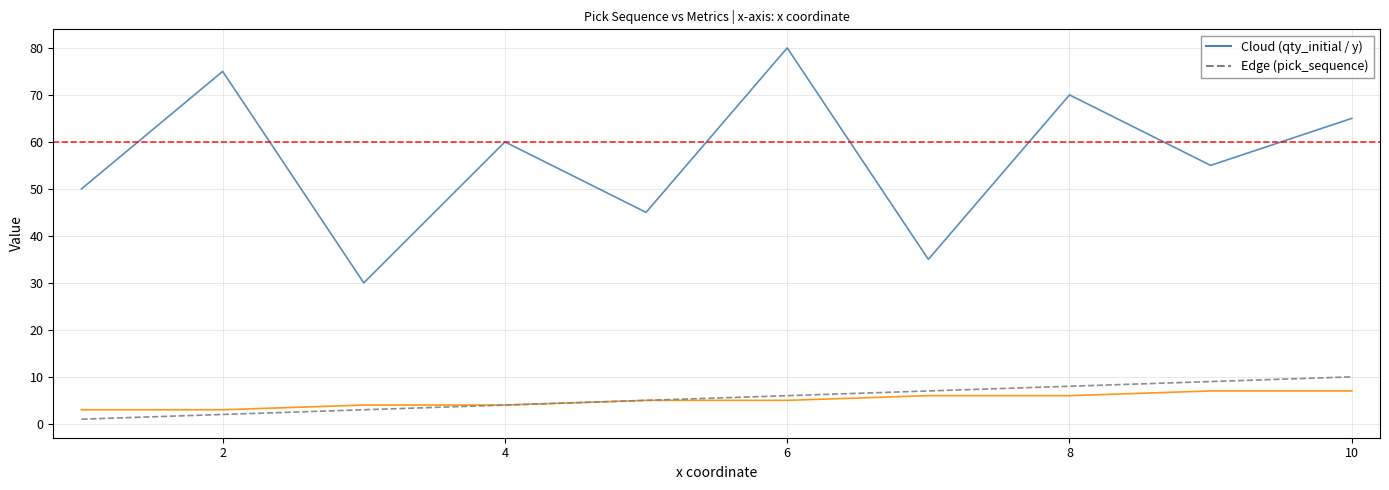

What is the maximum value shown in the chart?

80